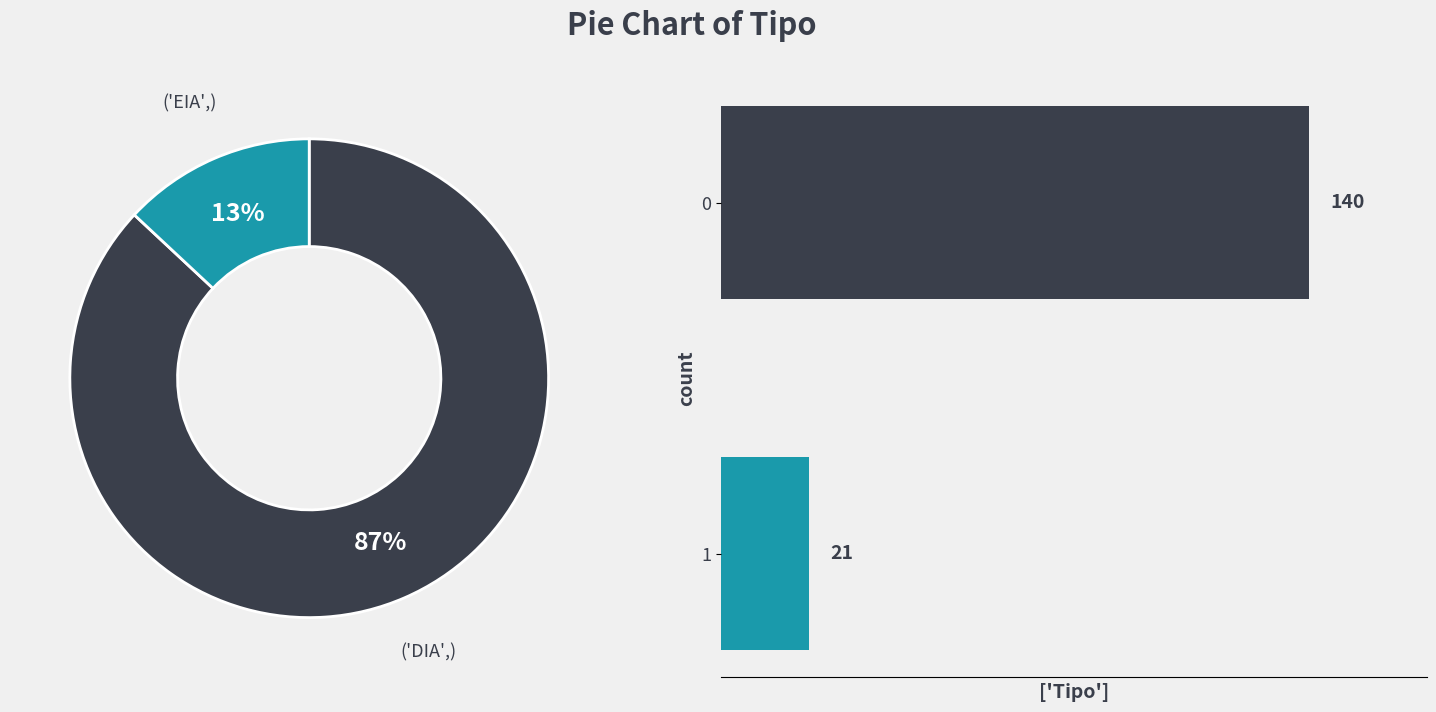

Does DIA represent more than half of the total?

Yes